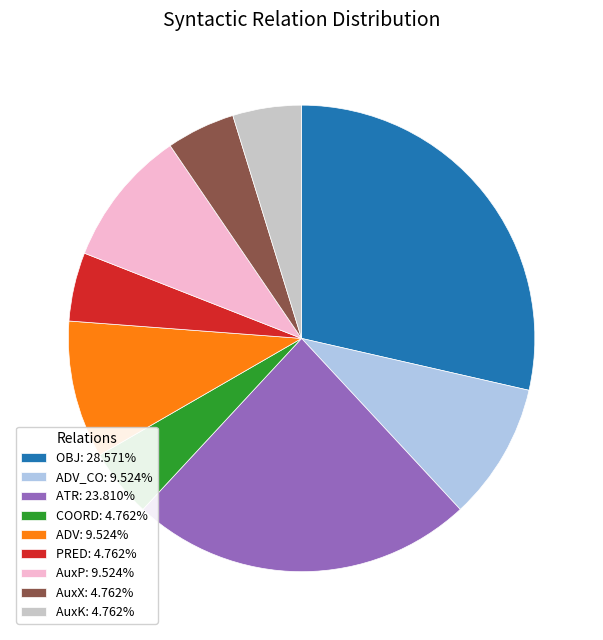

Is there a majority slice in this chart?

No